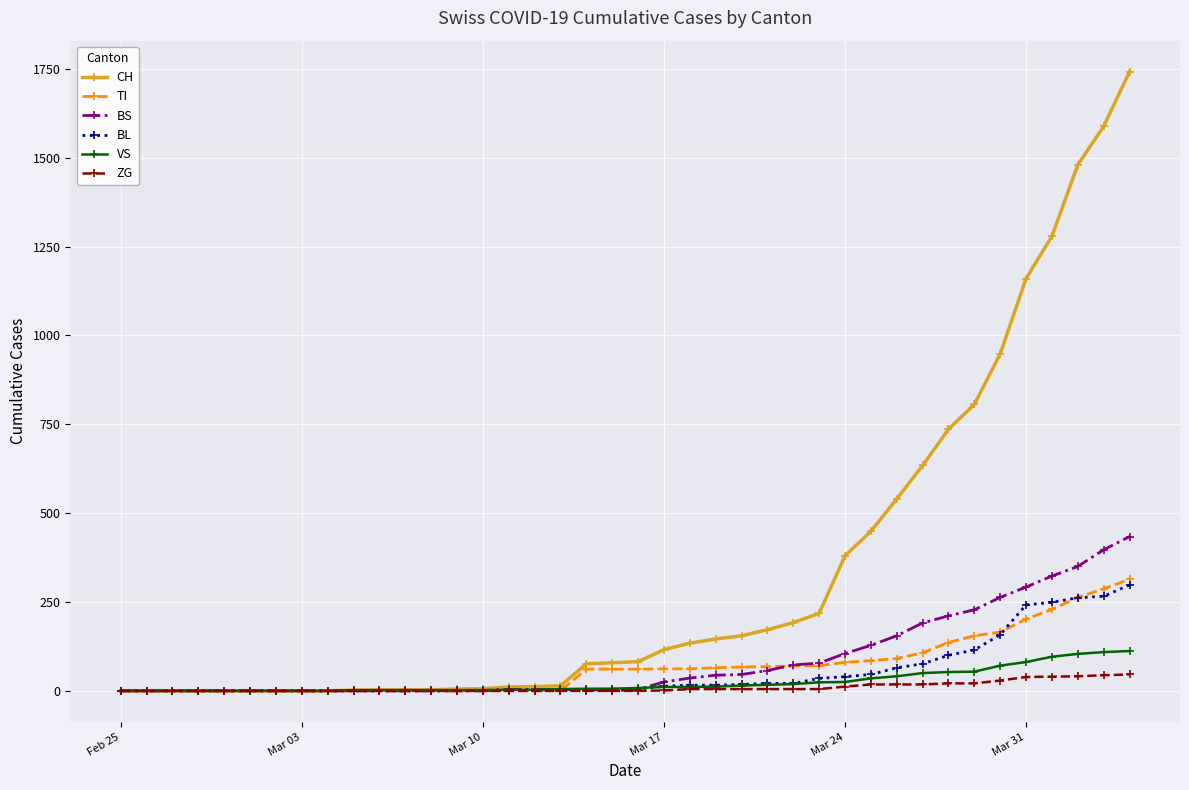

What is the highest value of the TI series?

314